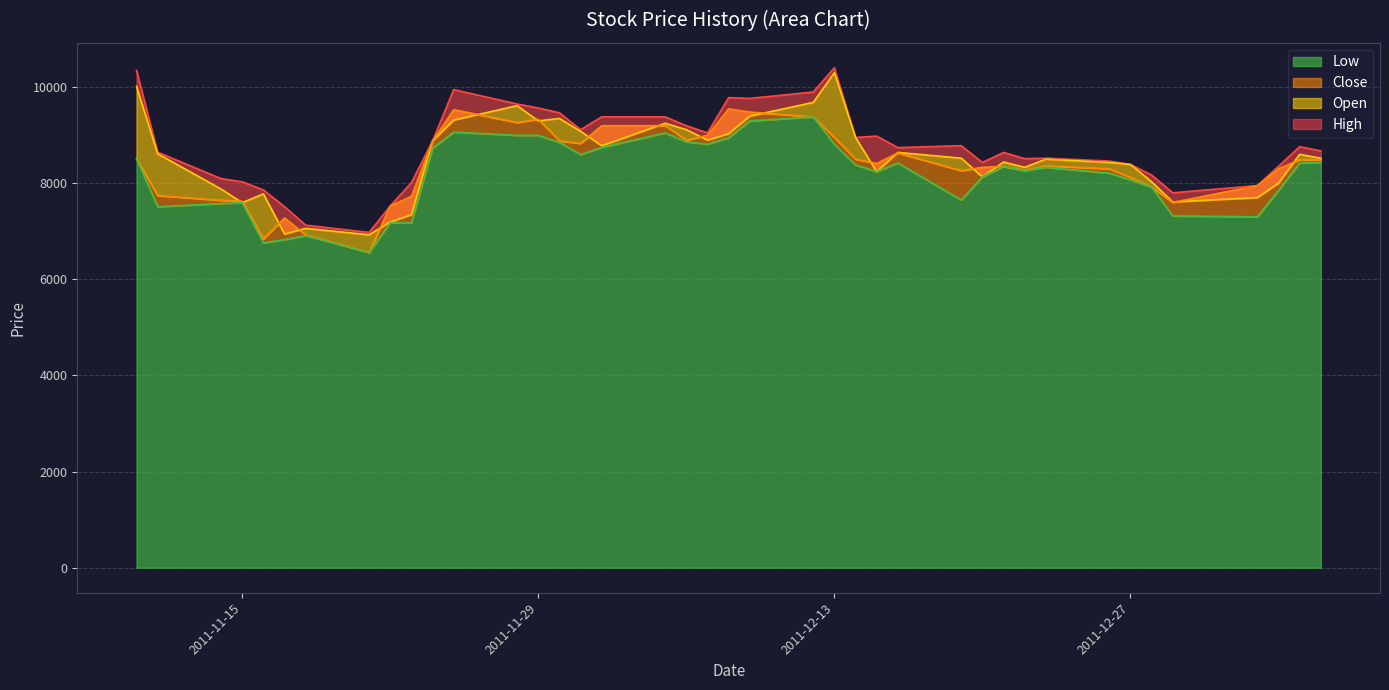

Rank the series by their maximum value, from lowest to highest.

Low, Close, Open, High